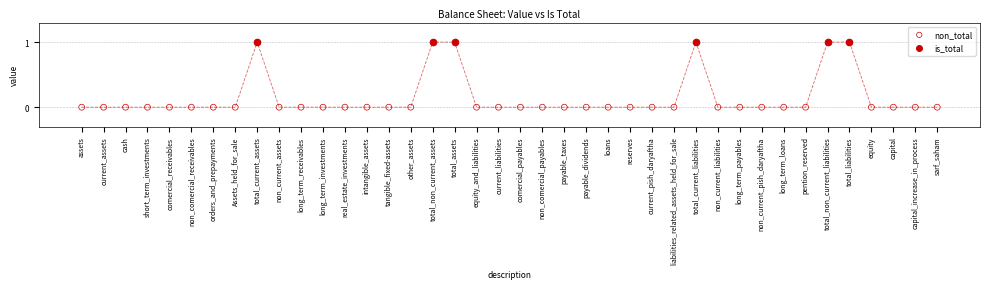

Which series contains the lowest Y value?

non_total